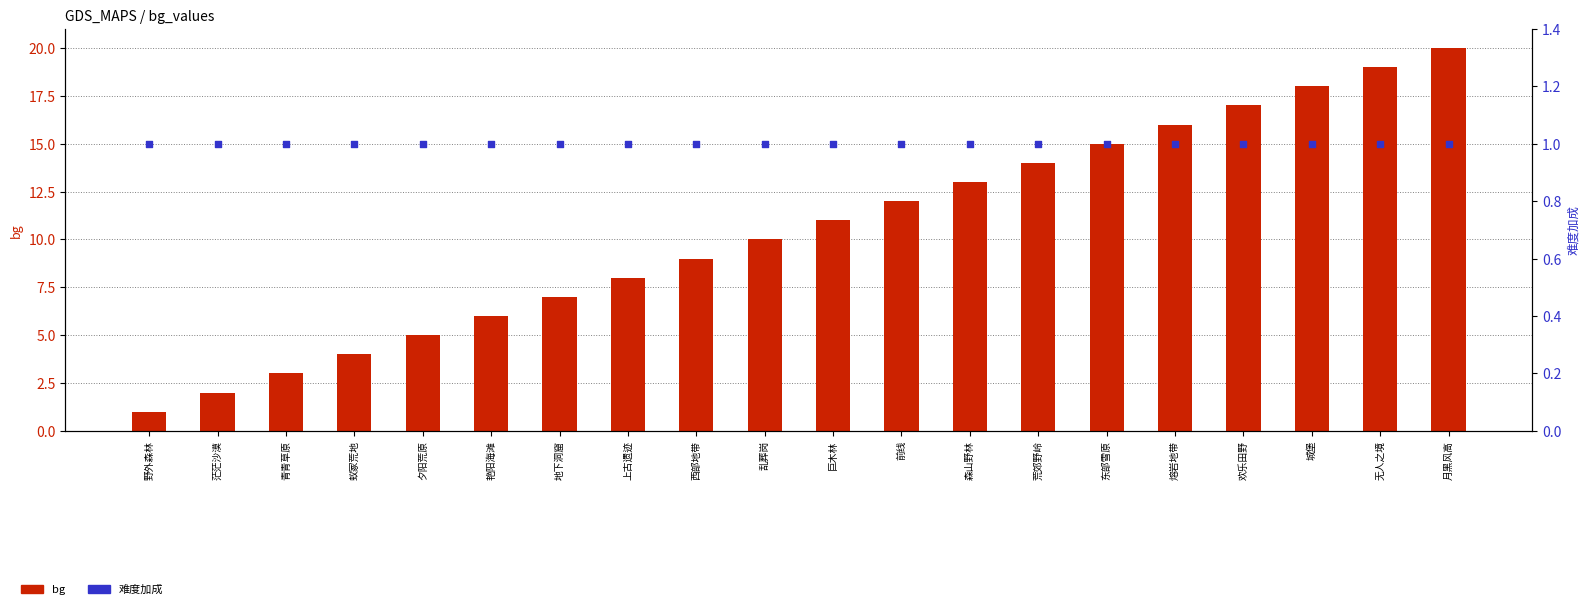

What is the total value across all series at 欢乐田野?

18